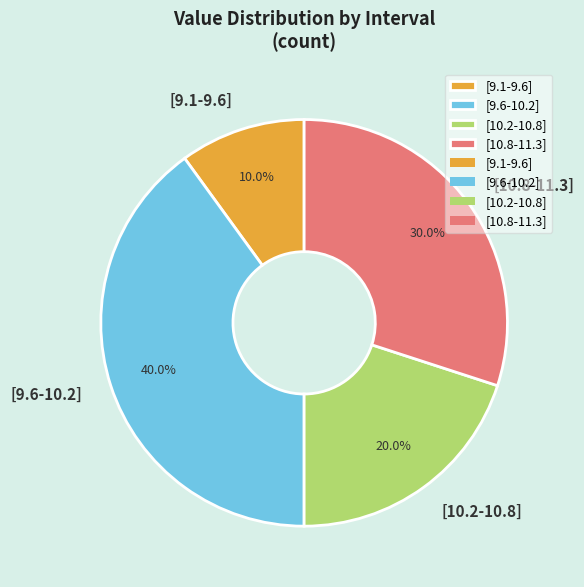

To the nearest percent, what portion does [9.1-9.6] represent?

10%